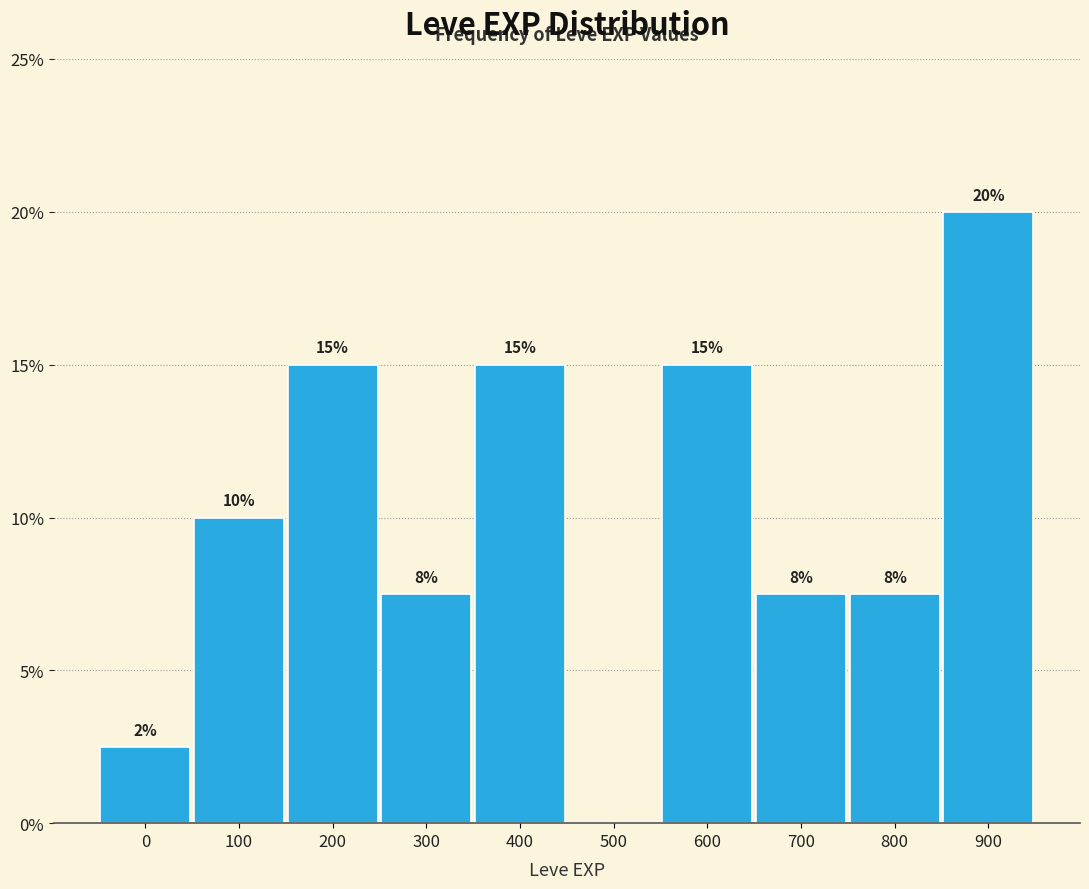

Between 900 and 300, which is larger?

900